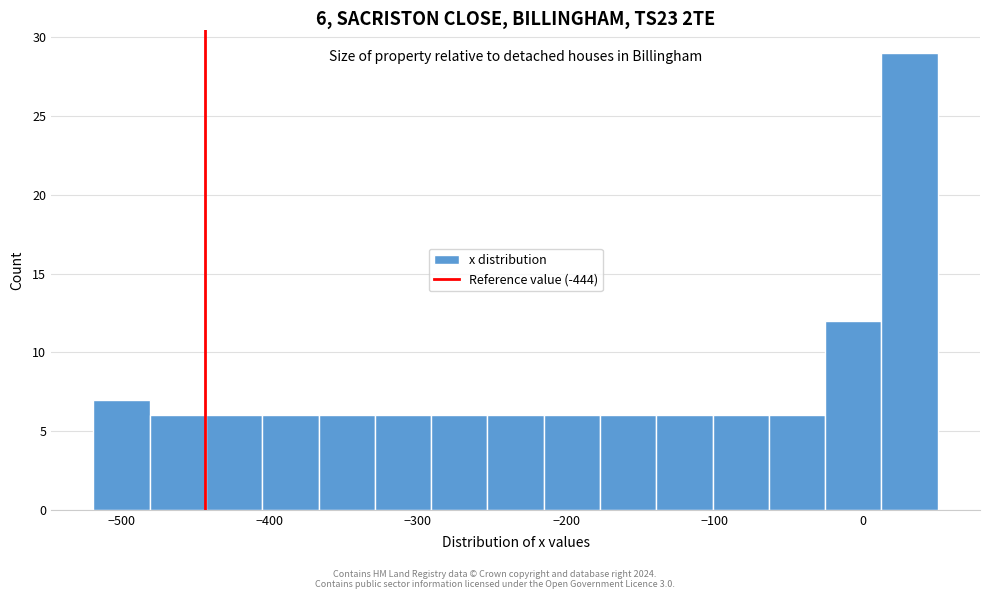

Read against the x-axis, roughly where is the centre of the tallest bar?

30